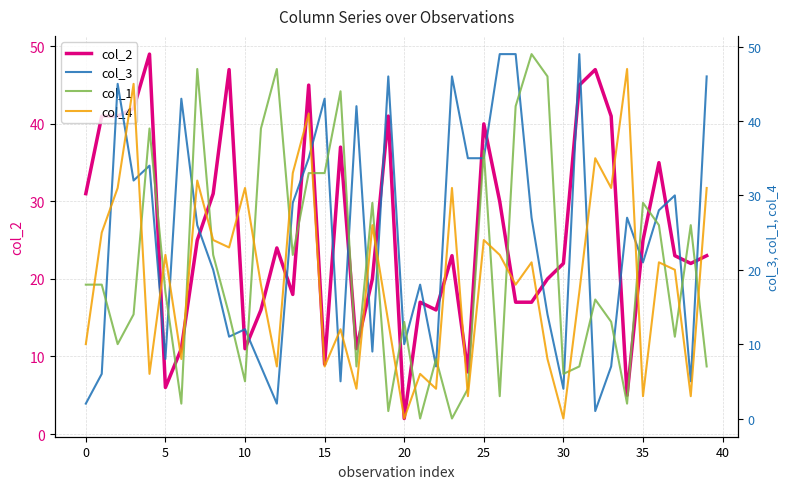

Which category has the highest value in the col_3 series?

26